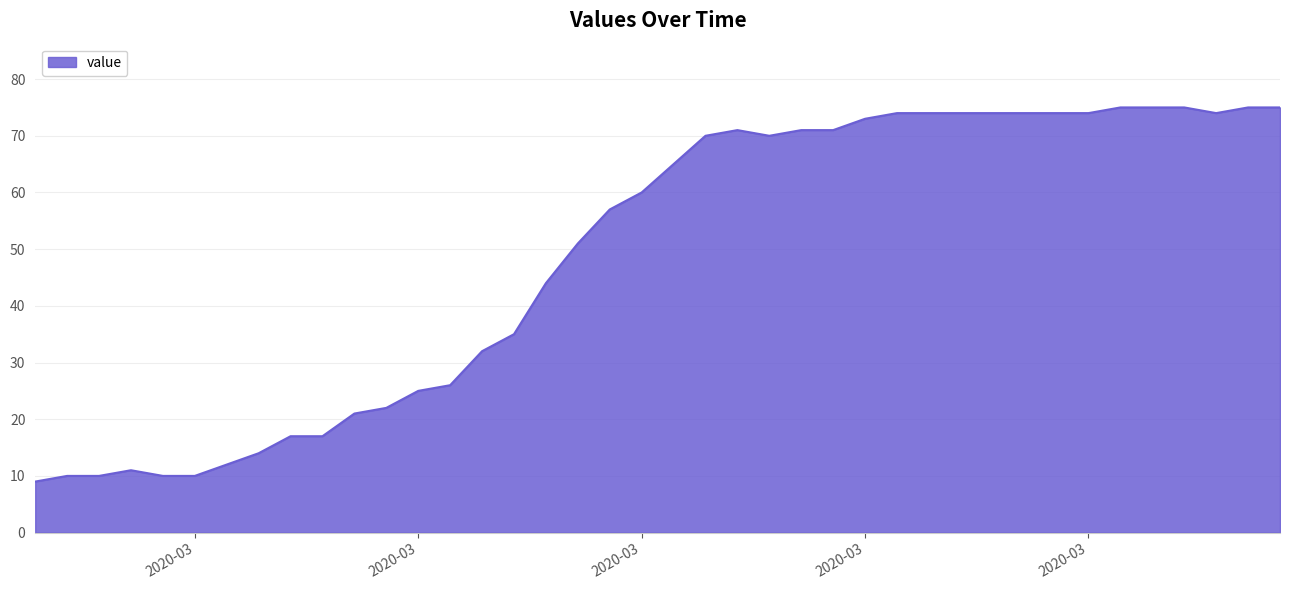

What is the smallest value displayed?

9